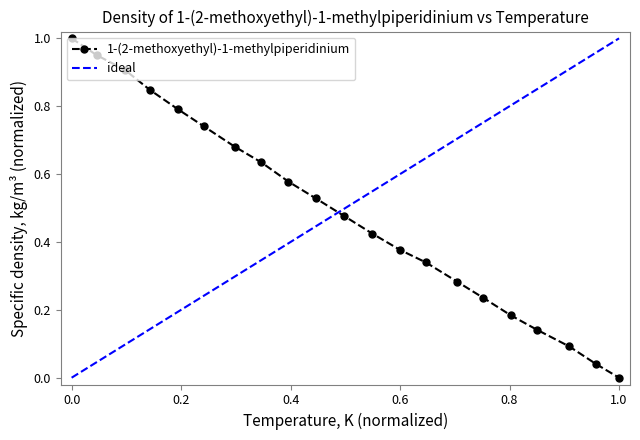

True or false: there are more than 1 points higher than both neighbors.

False